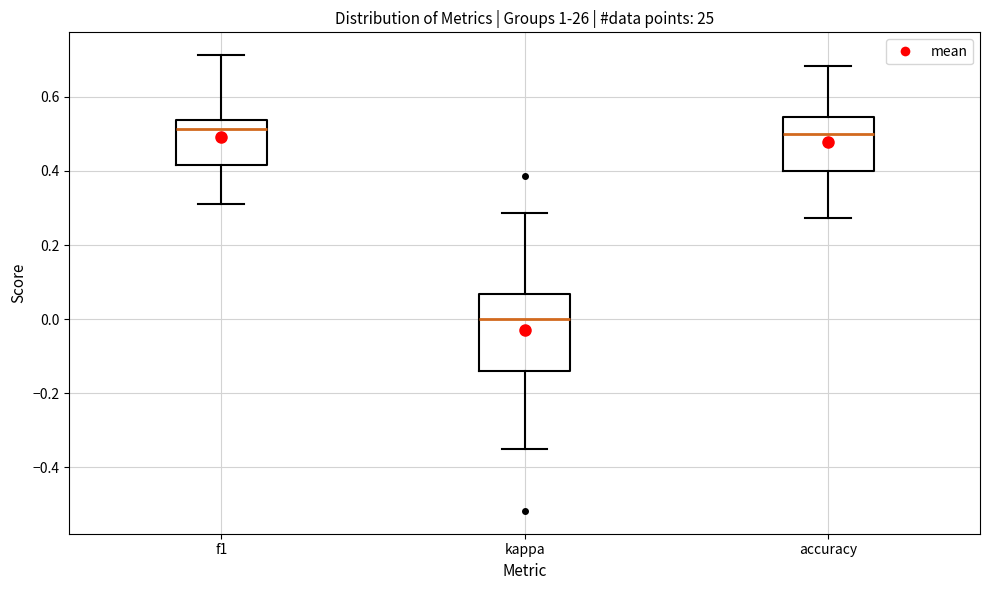

Reading left to right, transcribe this box plot: for each box, give where its median line is, the range the box spans, and where its two whiskers end, as read against the y-axis. The values are not printed on the chart, so give them approximately, as read against the axis.

f1: median 0.52, box 0.42 to 0.54, whiskers 0.32 to 0.72
kappa: median 0.00, box -0.14 to 0.06, whiskers -0.34 to 0.28
accuracy: median 0.50, box 0.40 to 0.54, whiskers 0.28 to 0.68